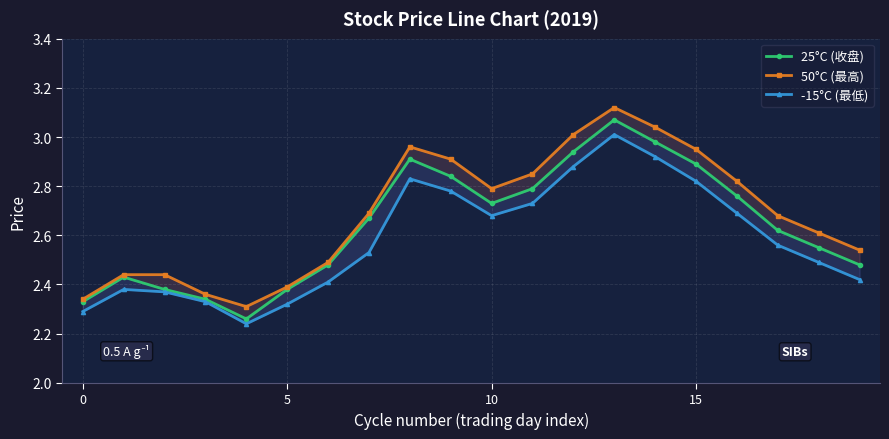

Rank the series at 5 from highest to lowest value.

50°C (最高), 25°C (收盘), -15°C (最低)